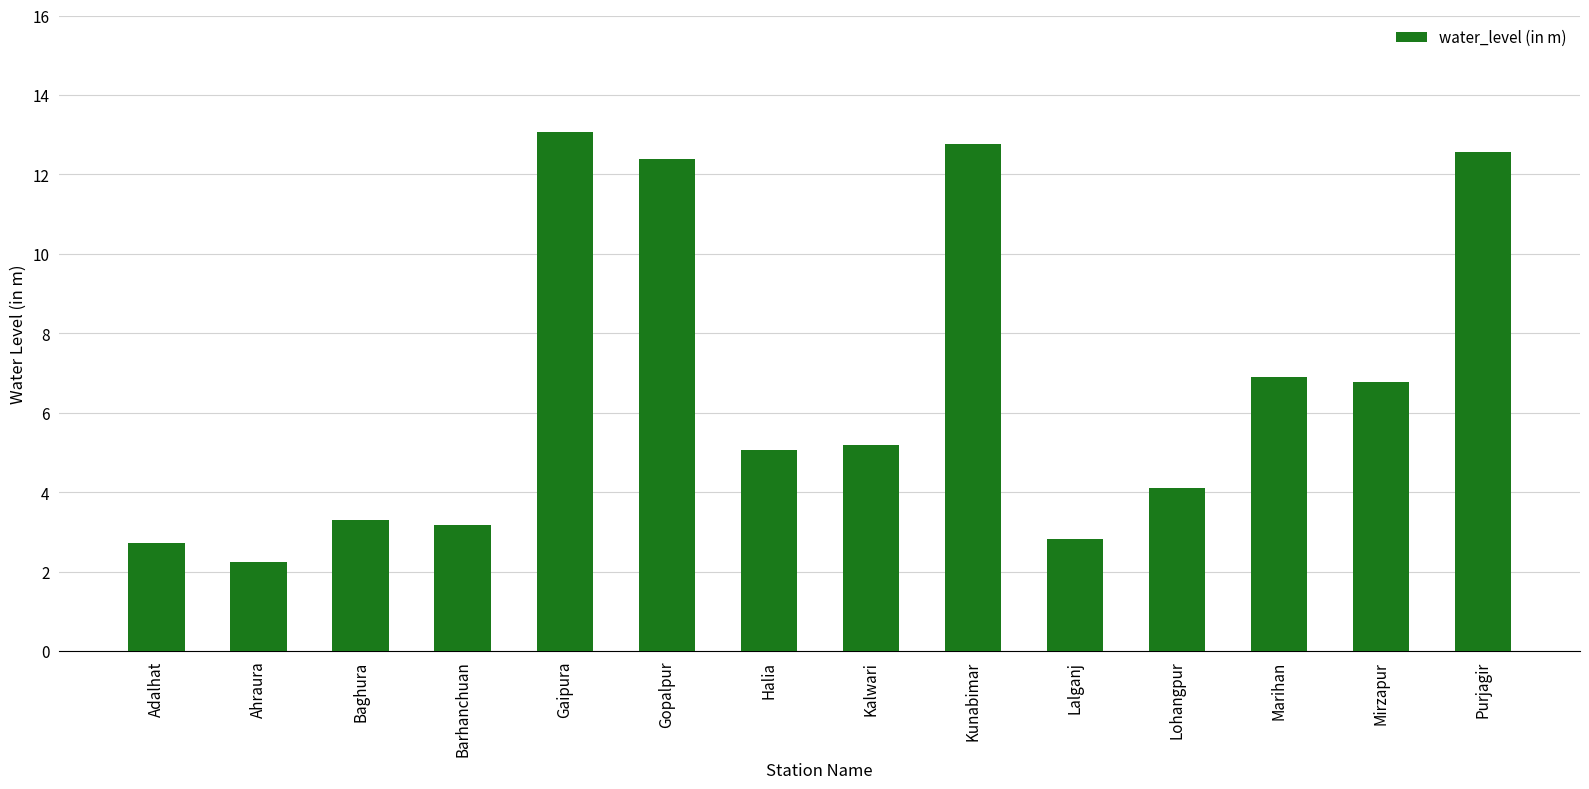

What is the greatest value displayed?

13.1